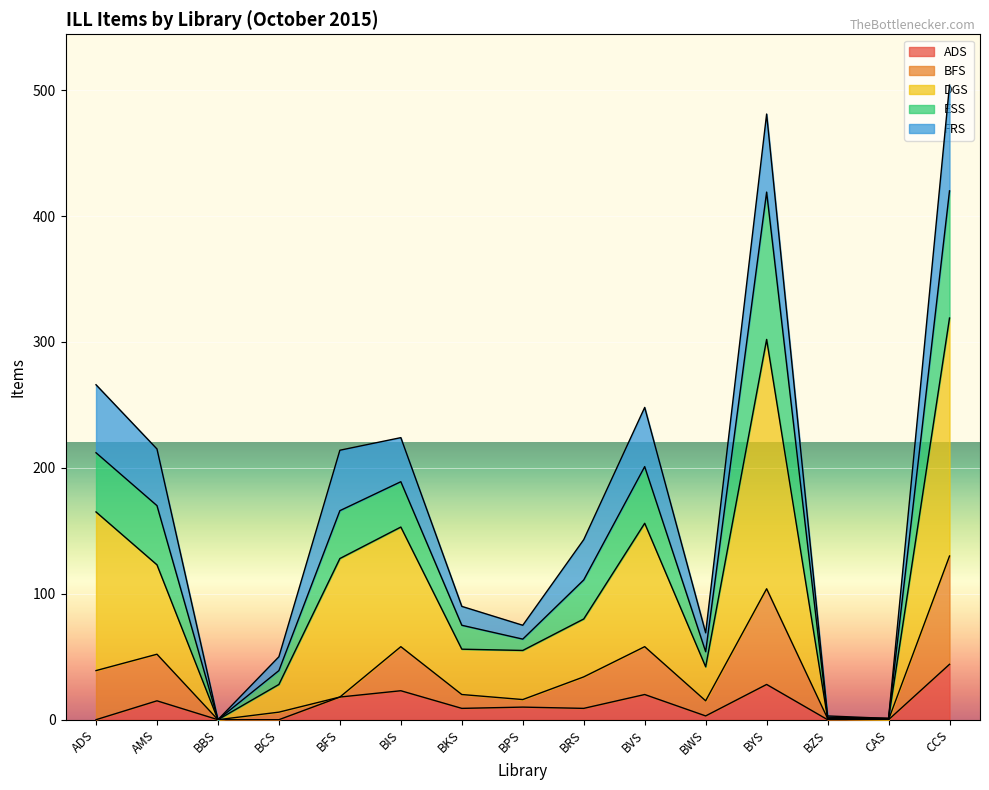

The value of ESS at BVS is 122. True or false?

False